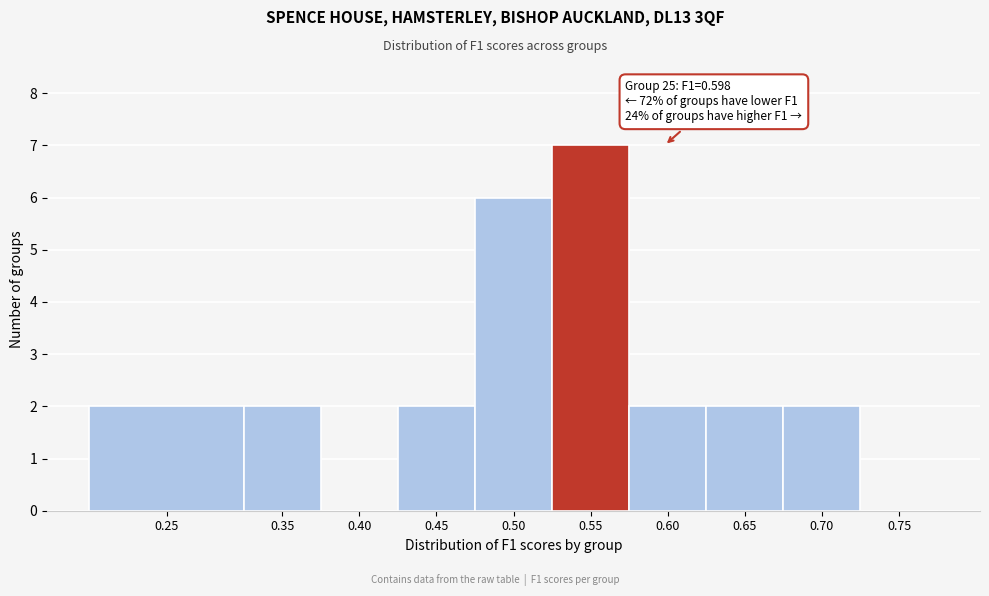

Reading right to left, what are all the values shown in this chart?

0.75=0	0.70=2	0.65=2	0.60=2	0.55=7	0.50=6	0.45=2	0.40=0	0.35=2	0.25=2